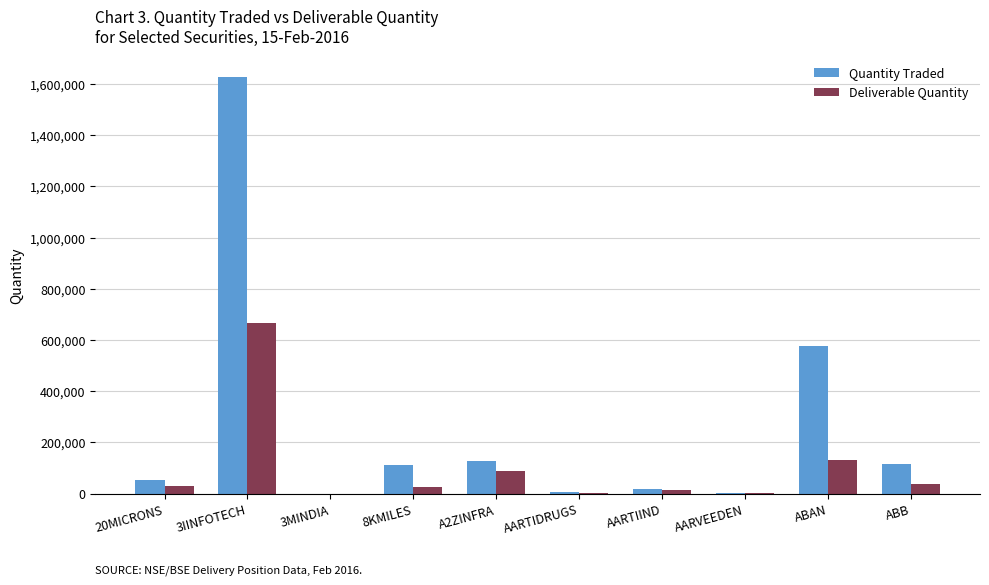

What is the sum of all Quantity Traded values?

2642588